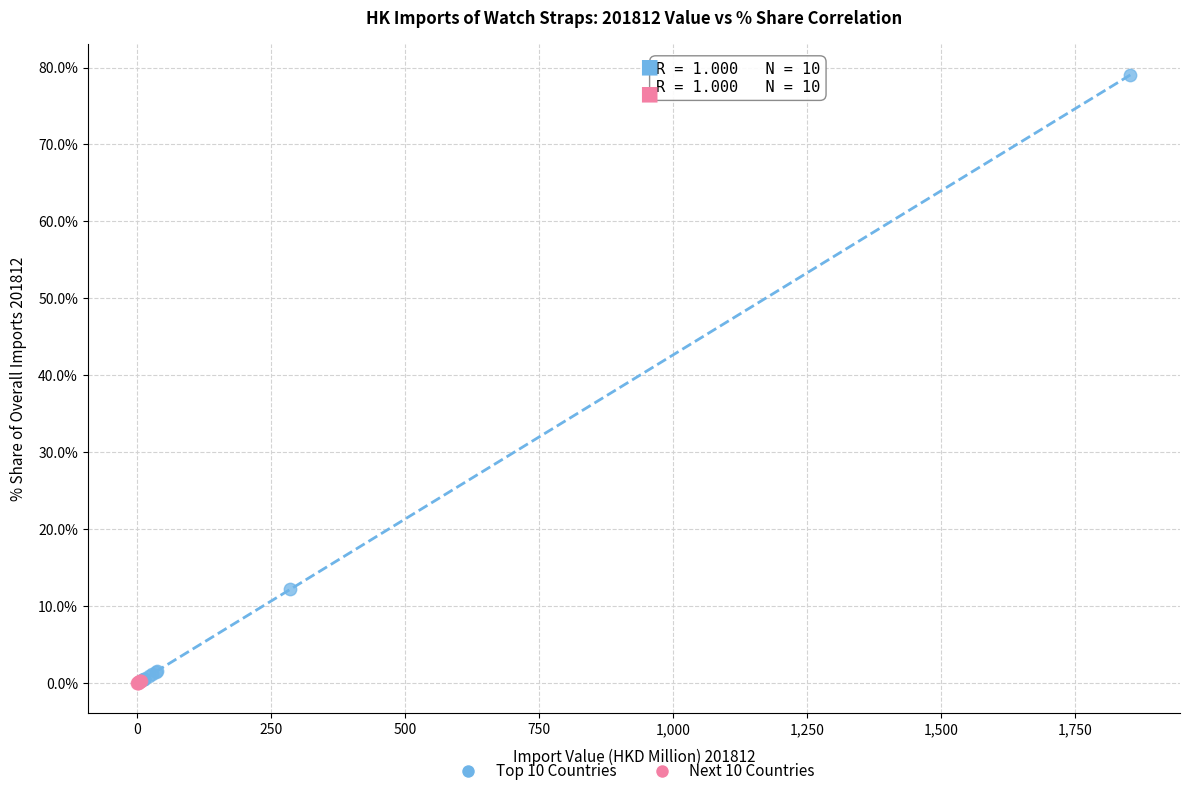

Which series has the widest spread of Y values?

Top 10 Countries